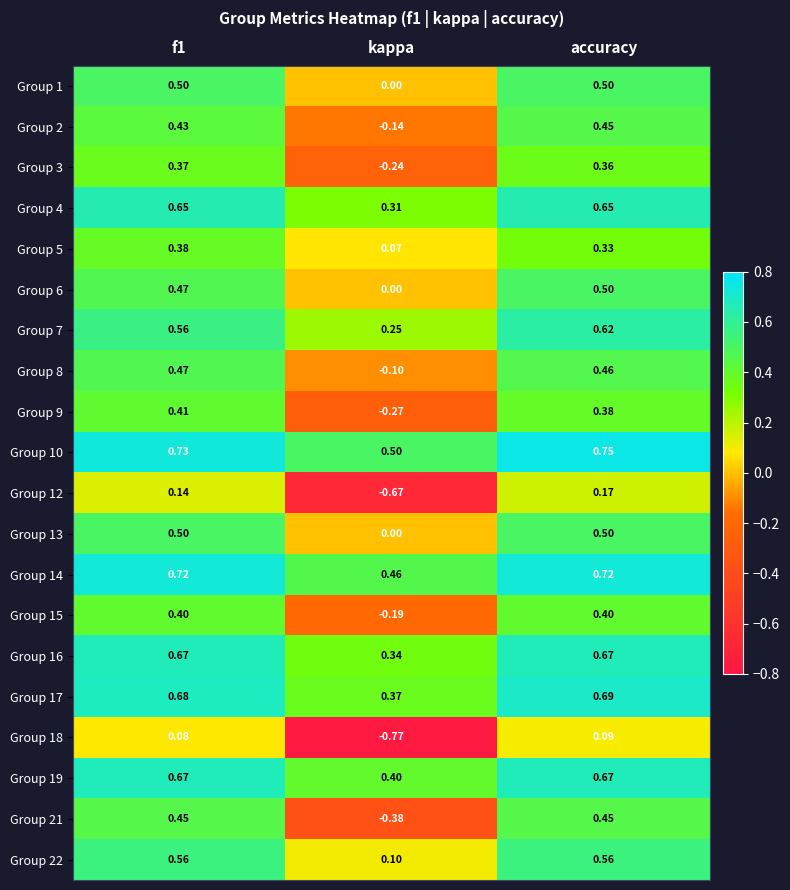

How many values in the Group 2 series are below 0?

1